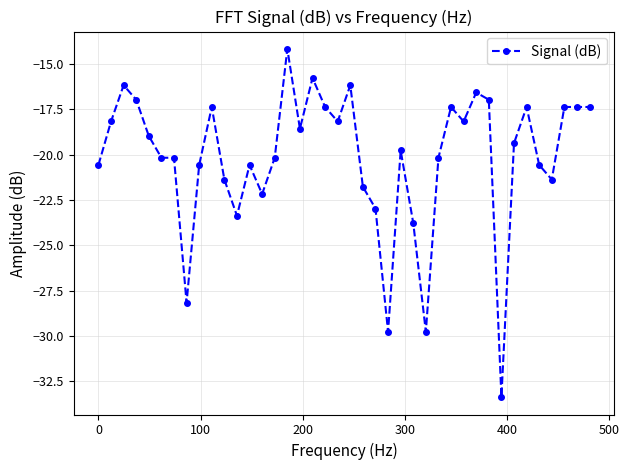

What is the difference between the second highest and second lowest values?

14.0